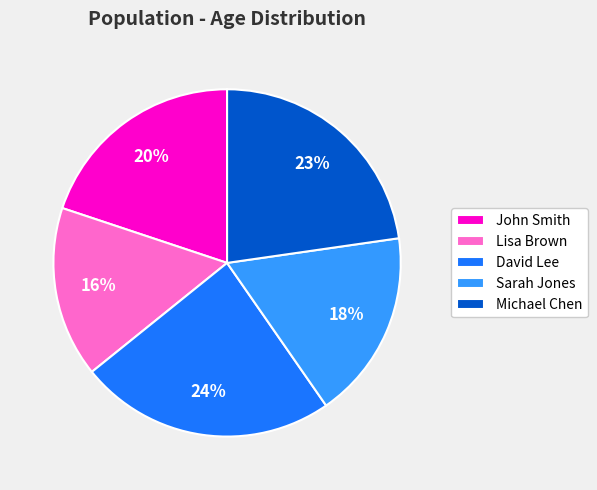

What percentage is the Lisa Brown slice, to the nearest percent?

16%